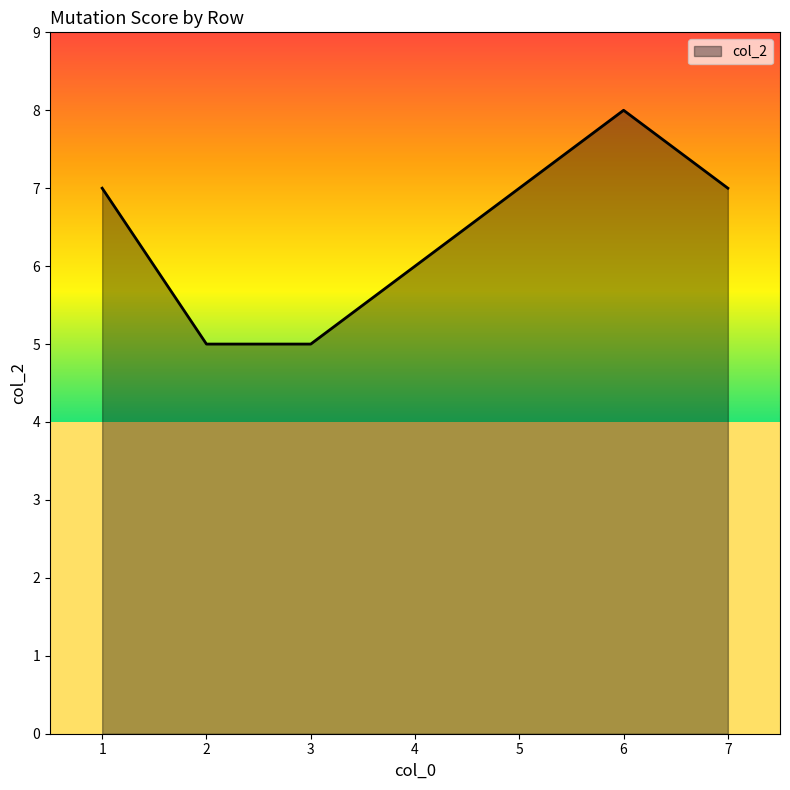

At which label is the value closest to 6?

4